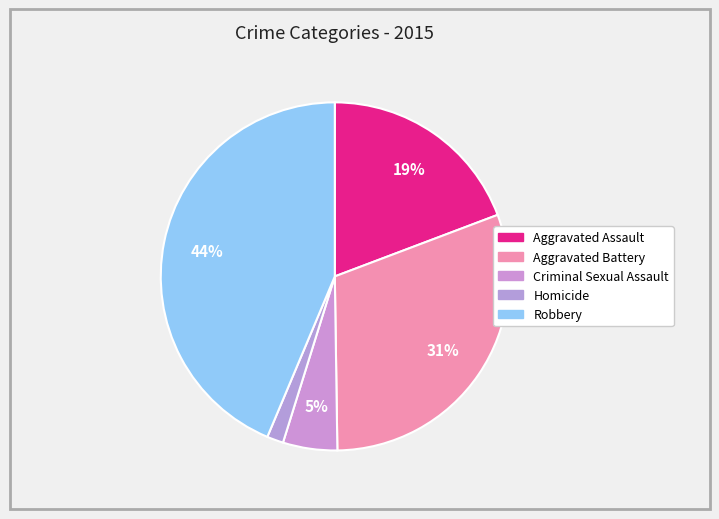

Which category has the smallest portion of the pie?

Homicide